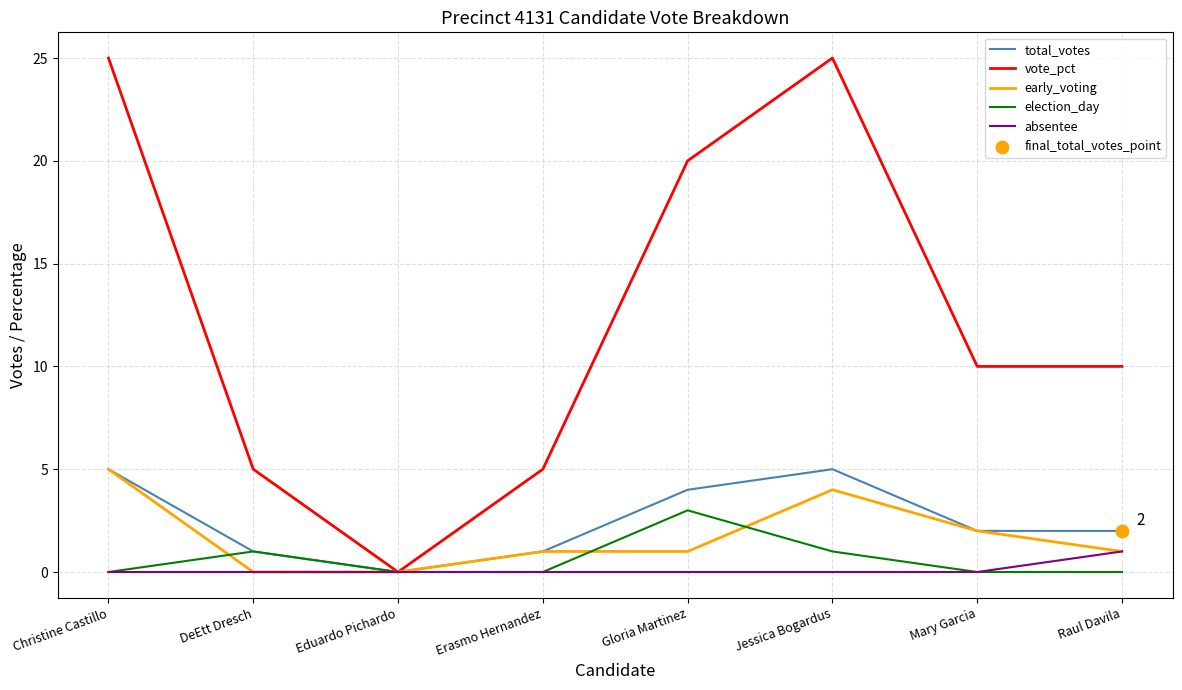

Which series has the largest total across all categories?

vote_pct